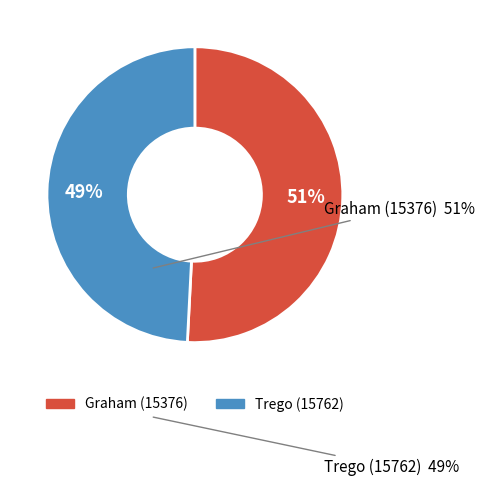

To the nearest percent, what is the difference between the Graham (15376) and Trego (15762) slice percentages?

2%